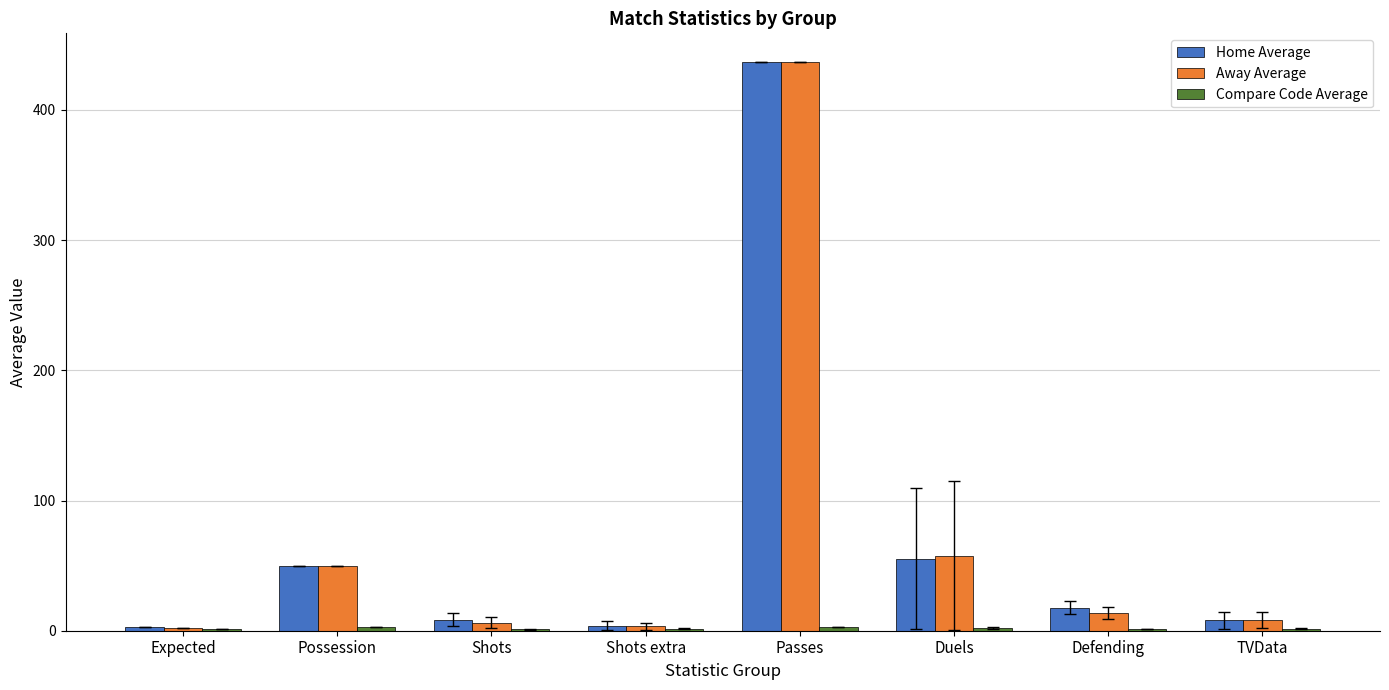

Between Passes and Duels, which series saw the biggest shift?

Home Average